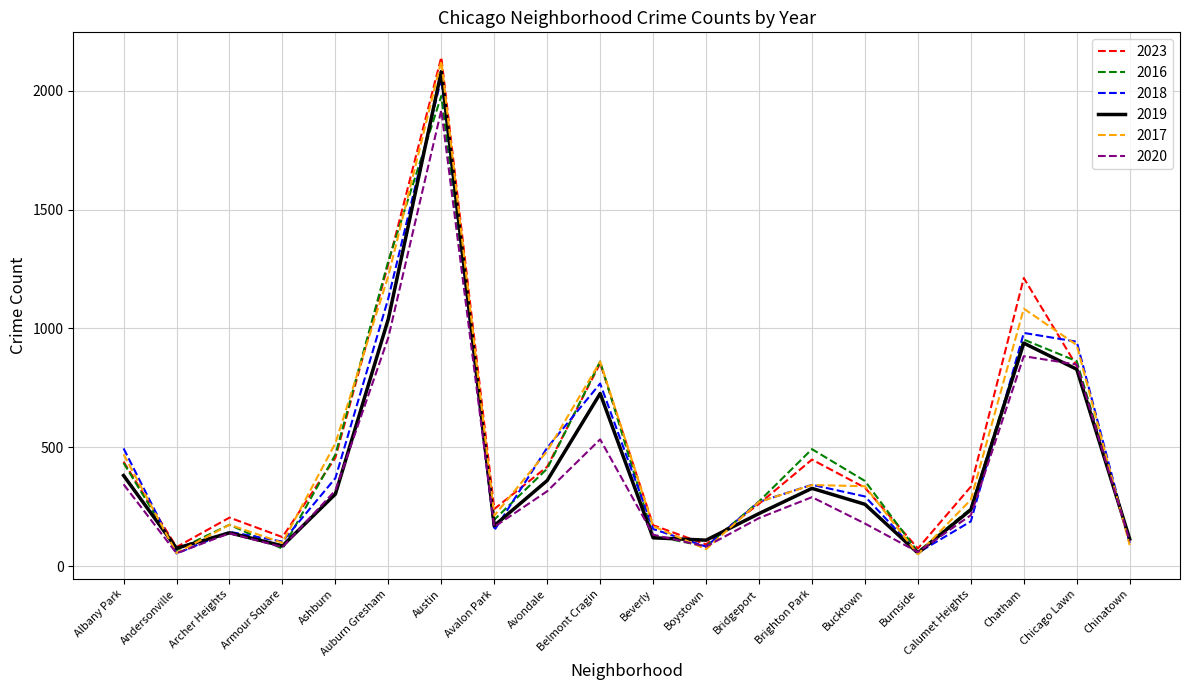

Is it true that 2020 equals 344 at Albany Park?

True